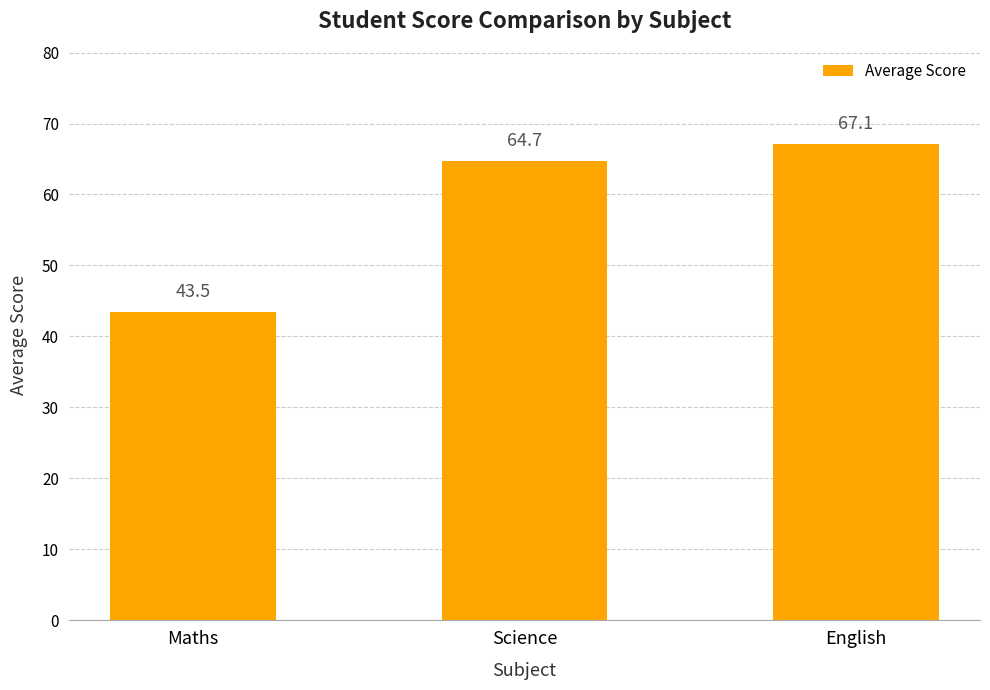

What is the ratio of the value at English to the value at Maths?

1.5